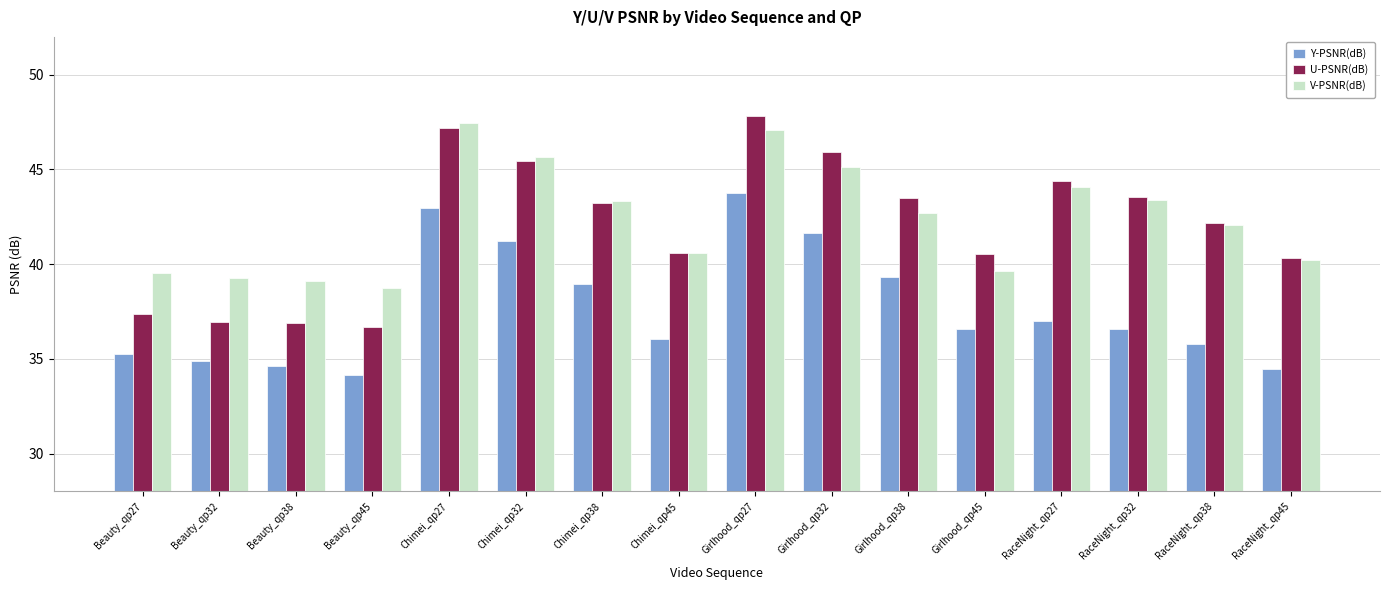

What is the difference between the Y-PSNR(dB) values at Chimei_qp32 and Beauty_qp32?

6.4